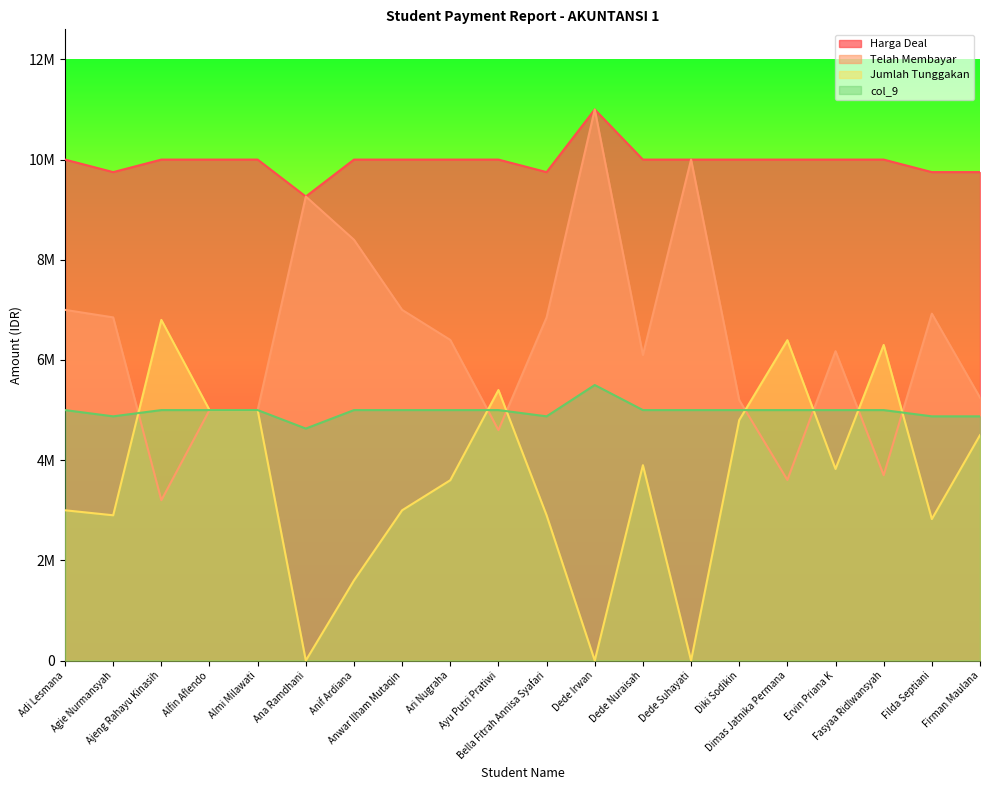

How many values in the Telah Membayar series exceed 6400000?

9